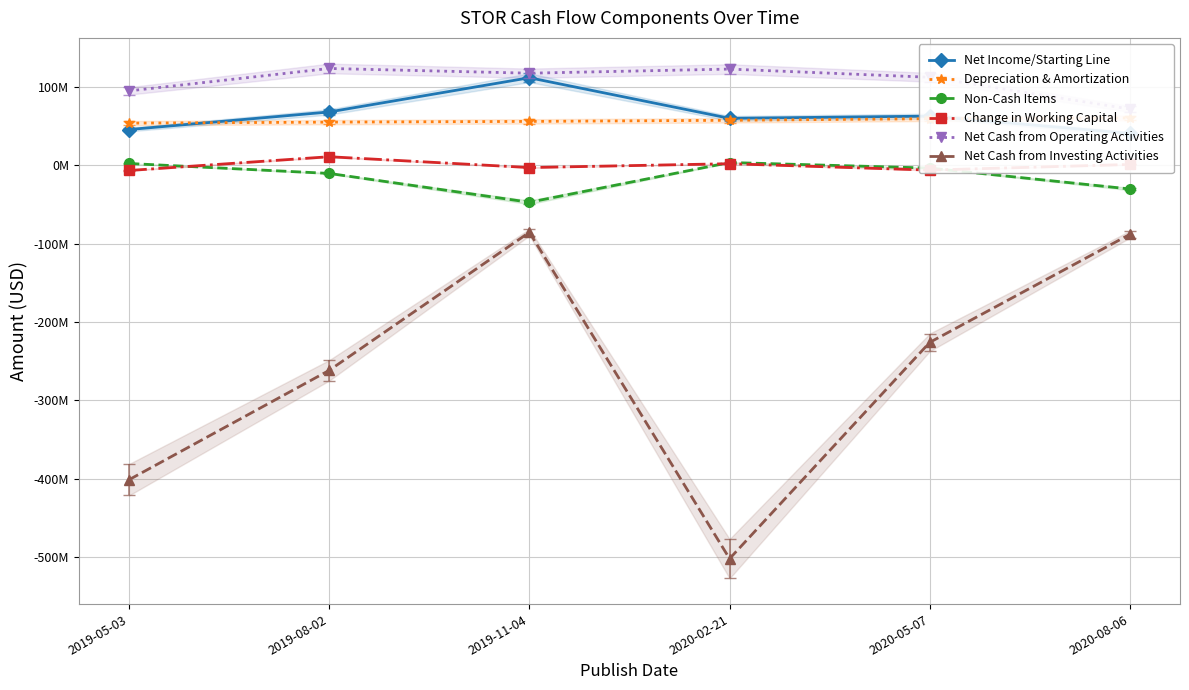

What is the sum of all Net Income/Starting Line values?

388235000